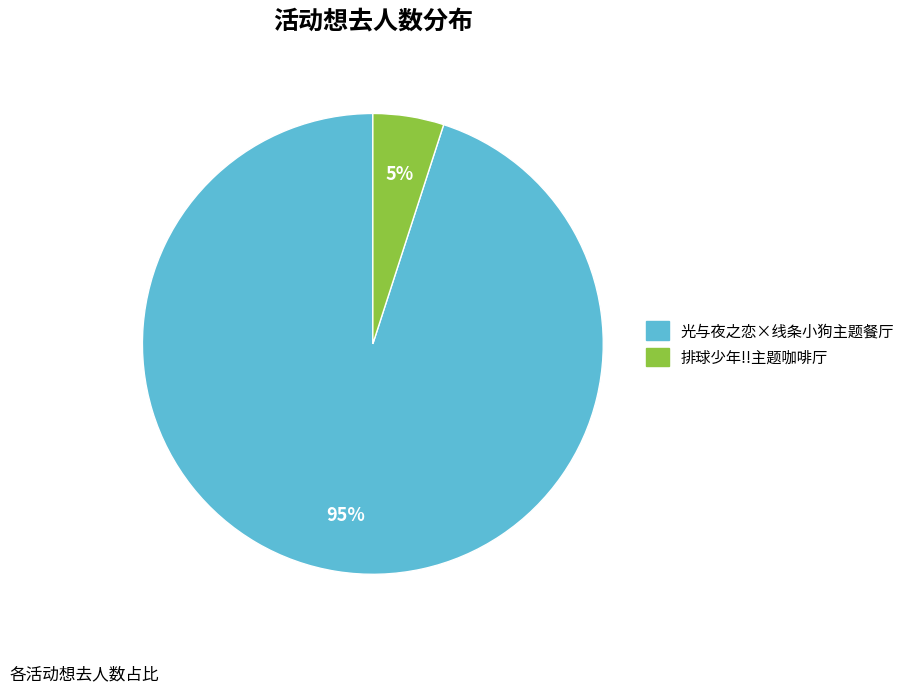

Is there a majority slice in this chart?

Yes